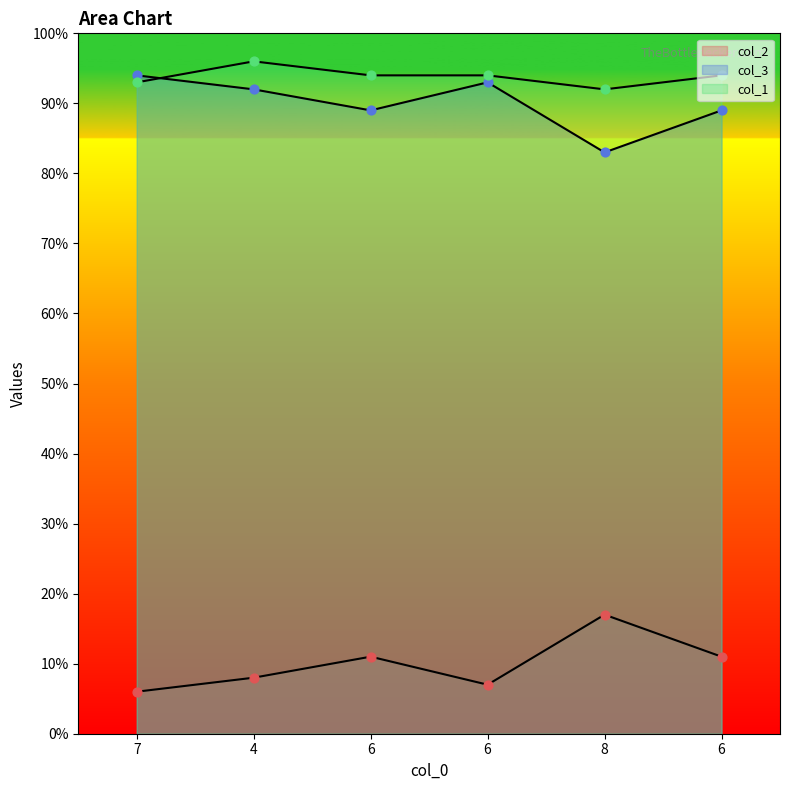

Is the value of col_1 at 6 greater than the value of col_2 at 4?

Yes